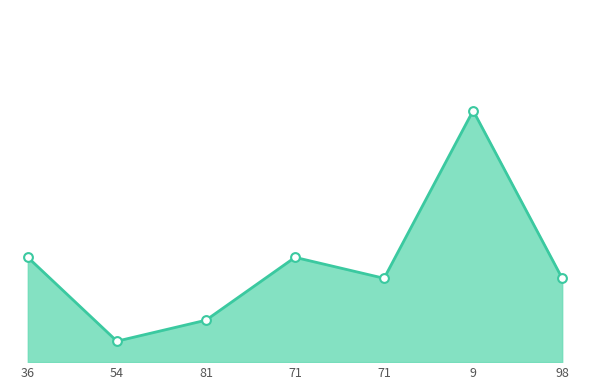

Is this an area chart (filled region under the line)?

Yes